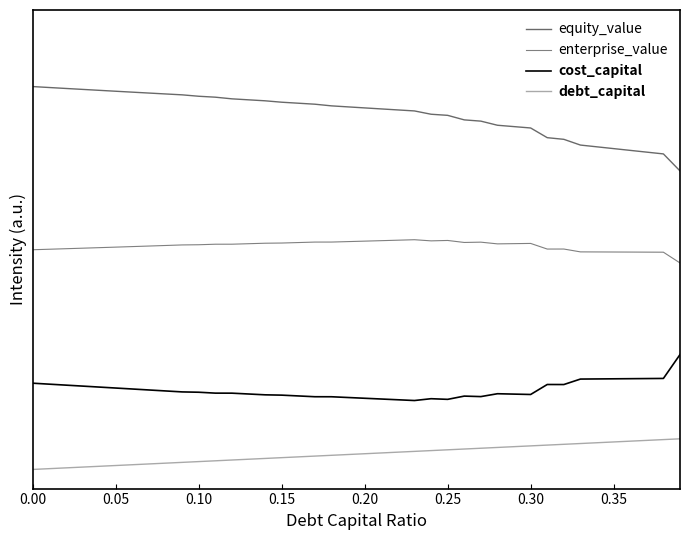

Does the chart display data point markers on the line(s)?

No